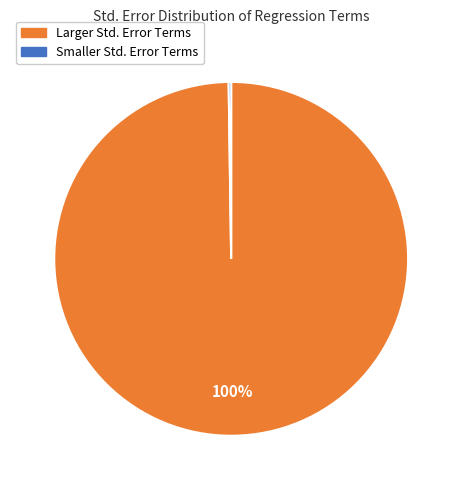

Which category has the biggest portion of the pie?

Larger Std. Error Terms